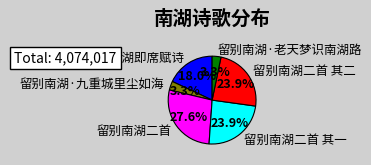

Which has a higher value, 留别南湖·老天梦识南湖路 or 戊申北上同人饯别南湖即席赋诗?

戊申北上同人饯别南湖即席赋诗